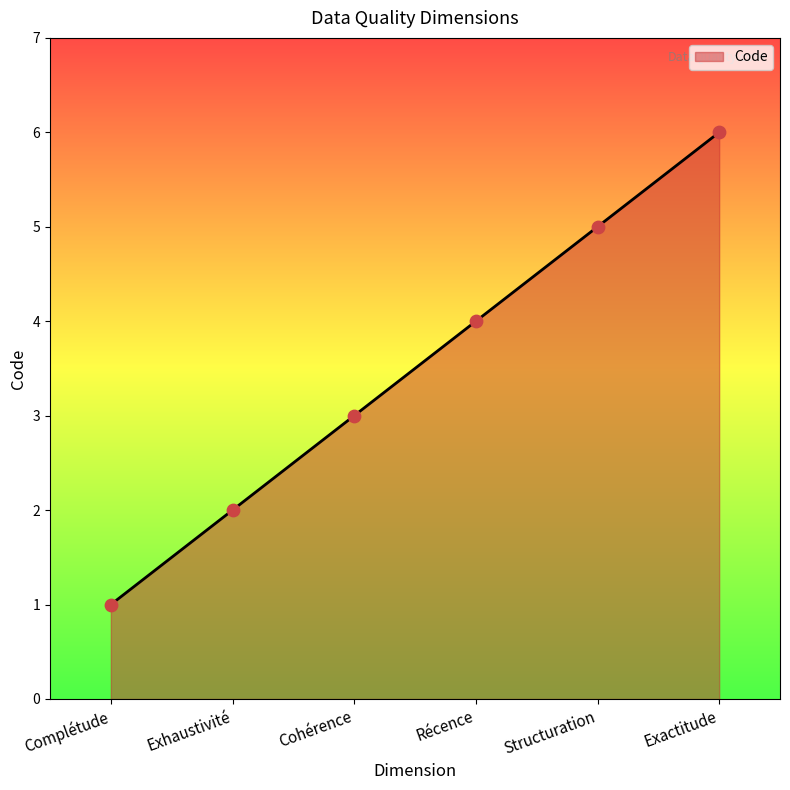

Approximately how many times larger is the value at Récence compared to Cohérence?

1.3